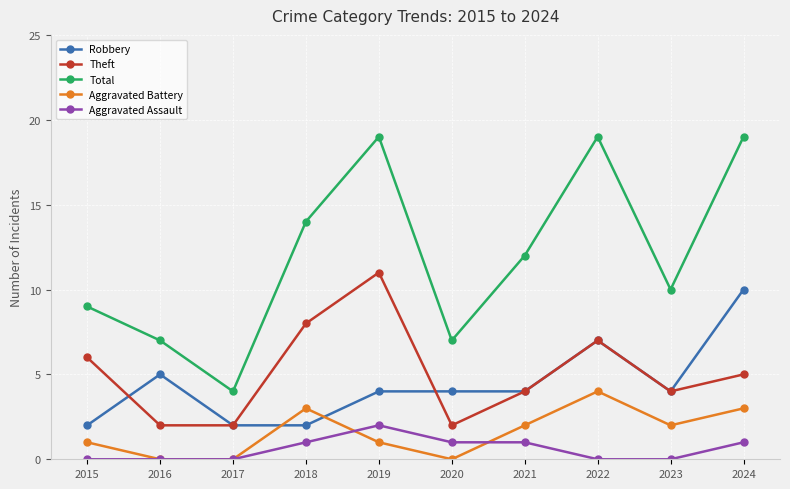

What is the total value across all series at 2023?

20